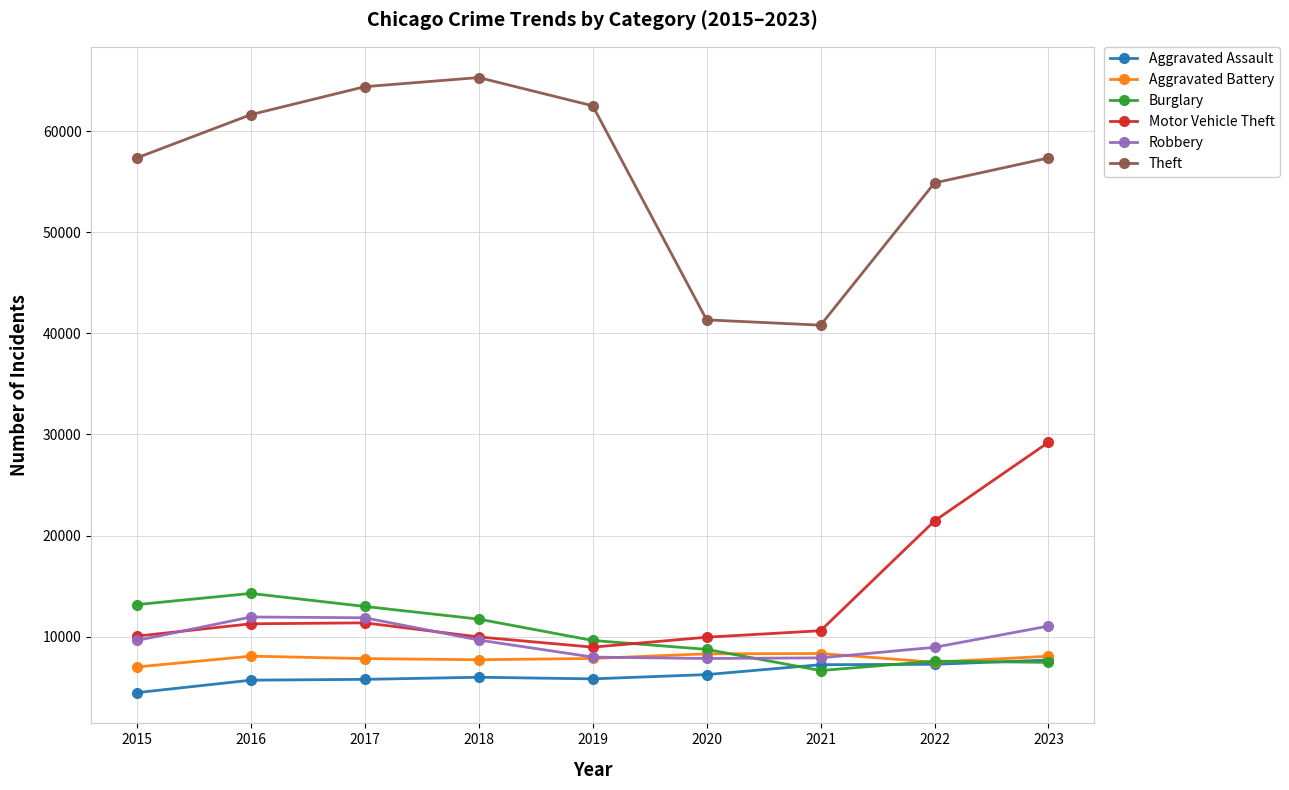

At which label does Burglary first exceed 9638?

2015